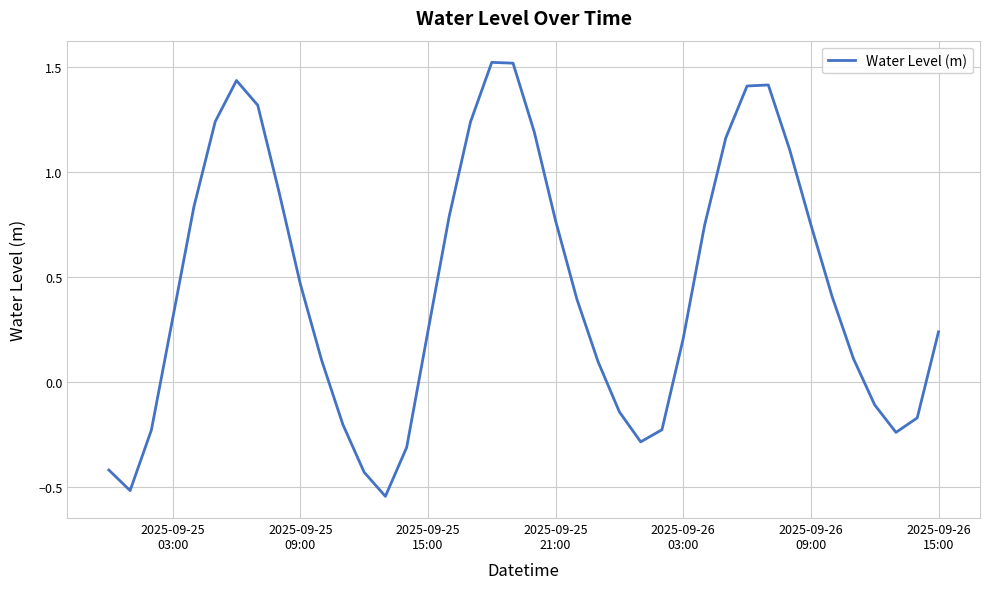

What is the maximum value shown in the chart?

1.5